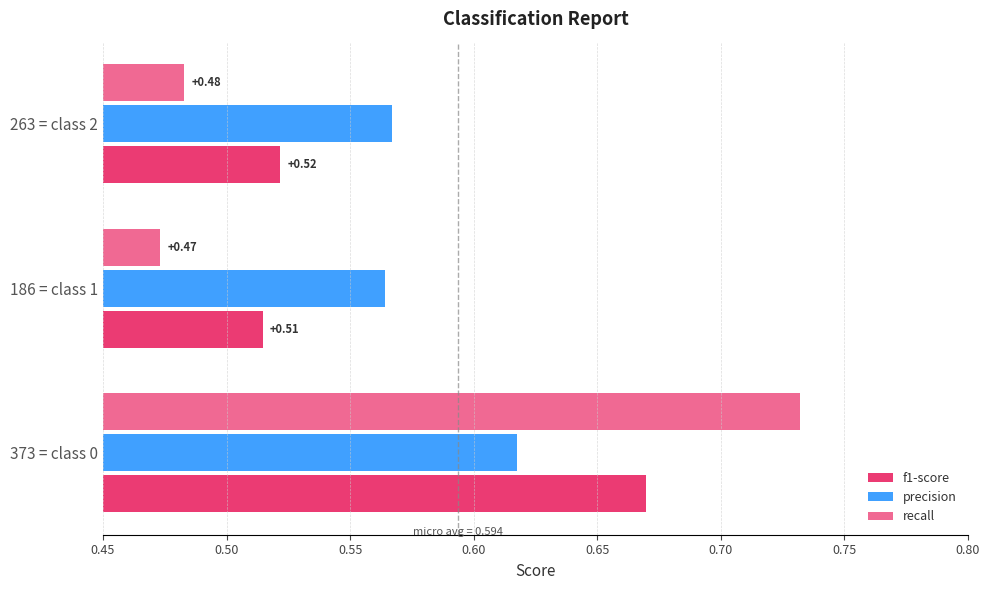

At how many categories does at least one series exceed 0?

3